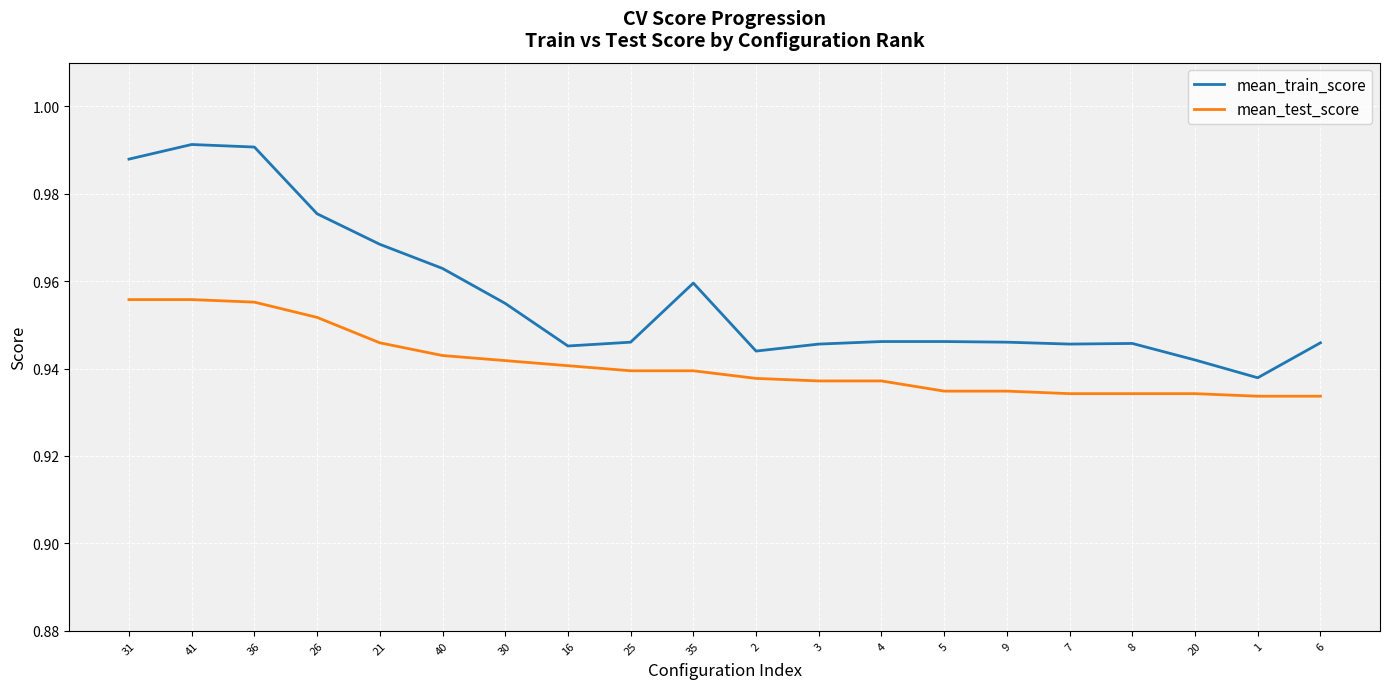

Rank the series at 36 from lowest to highest value.

mean_test_score, mean_train_score